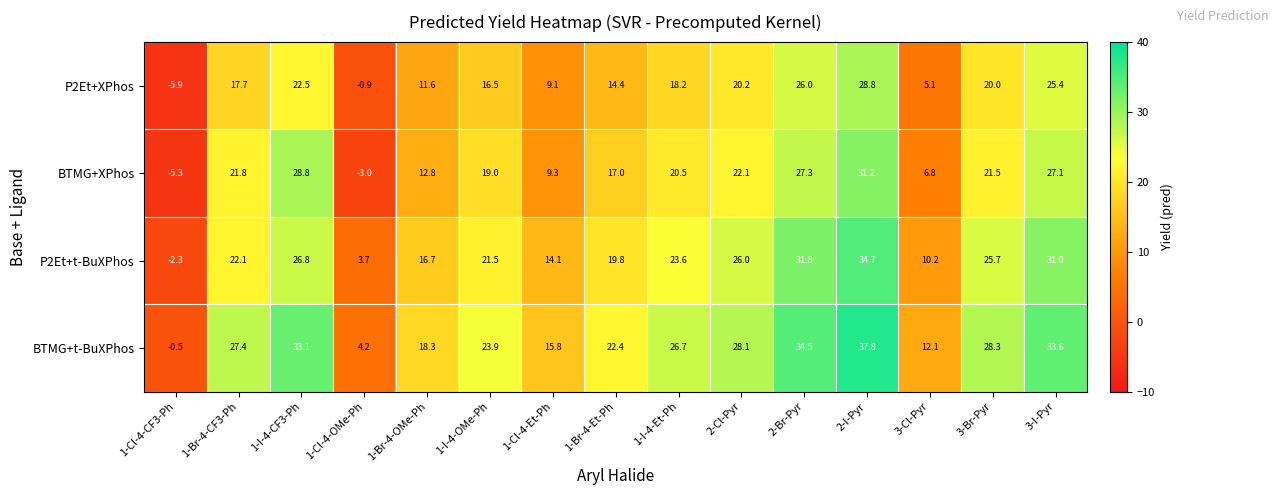

What is the difference between the P2Et+t-BuXPhos values at 1-I-4-OMe-Ph and 1-I-4-Et-Ph?

2.1